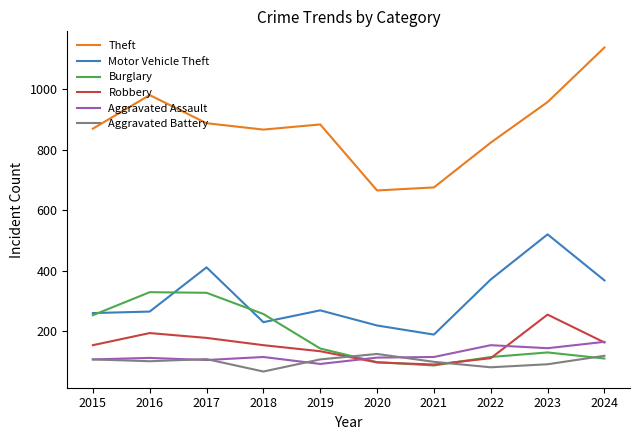

What is the total value across all series at 2015?

1750